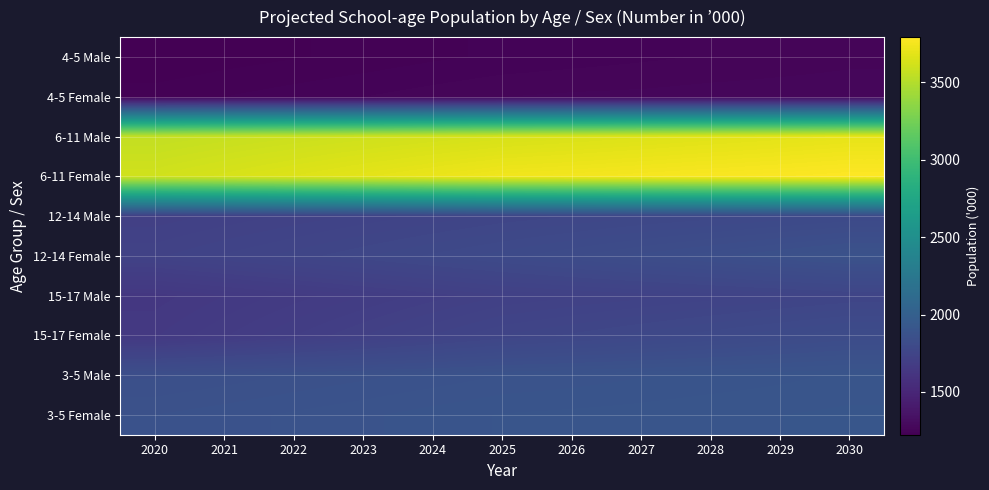

At which category is the sum across all series the highest?

2030